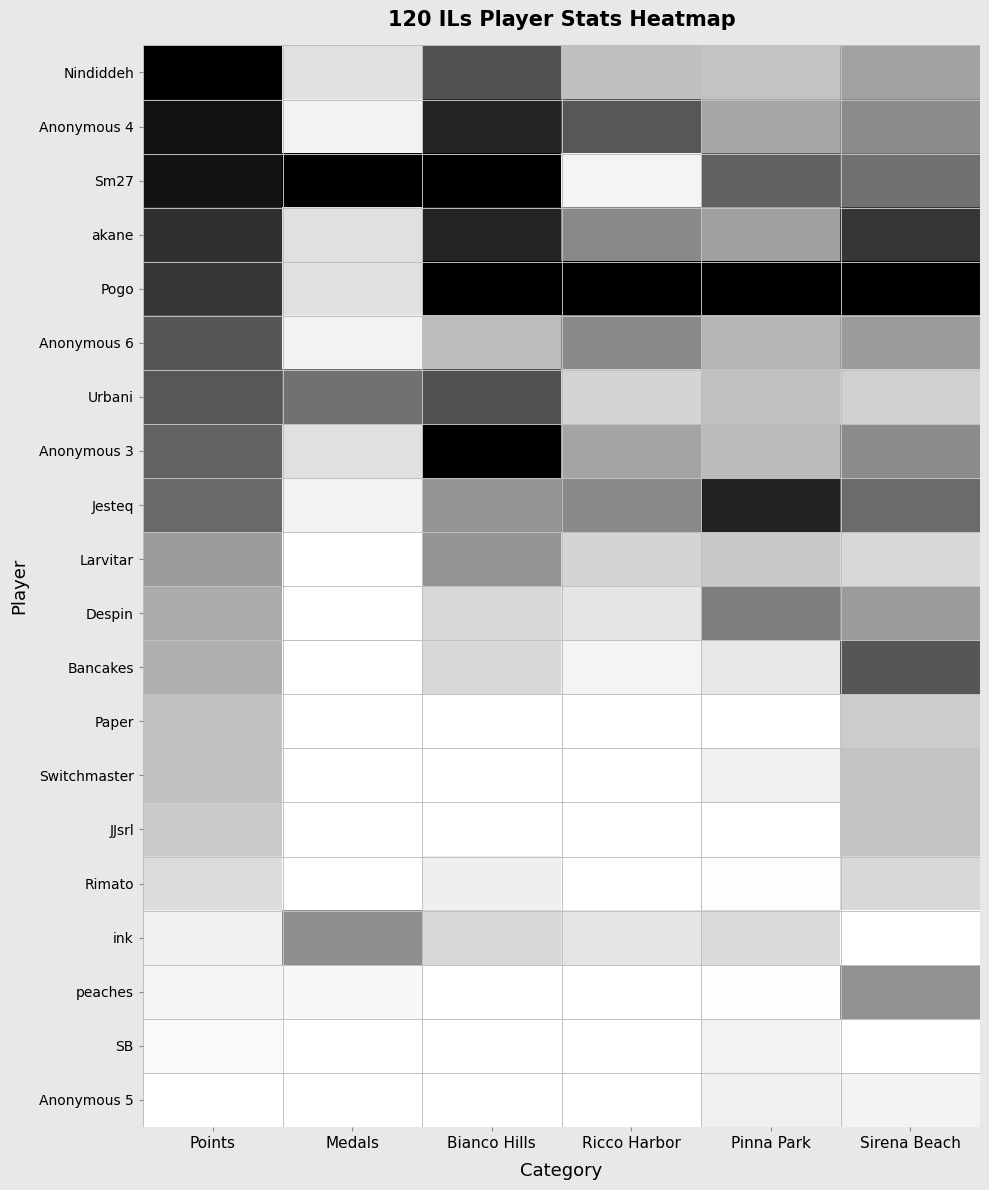

Which has a higher value, Bianco Hills or Pinna Park?

Bianco Hills